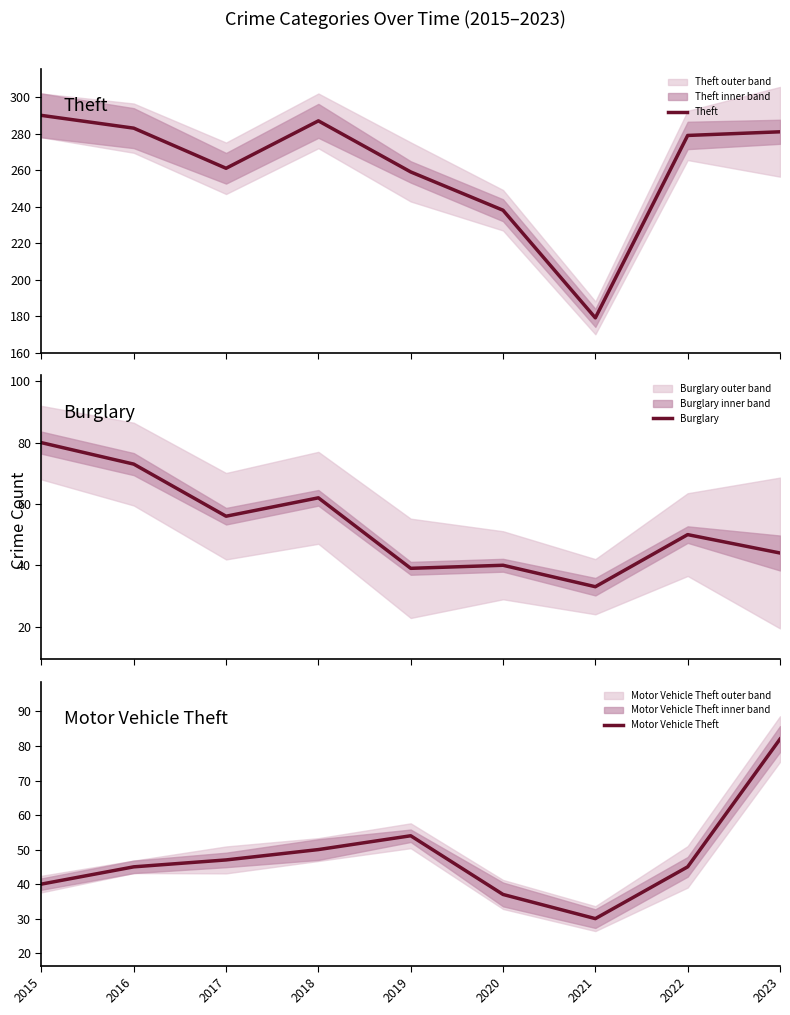

Count the number of data series in this chart.

3